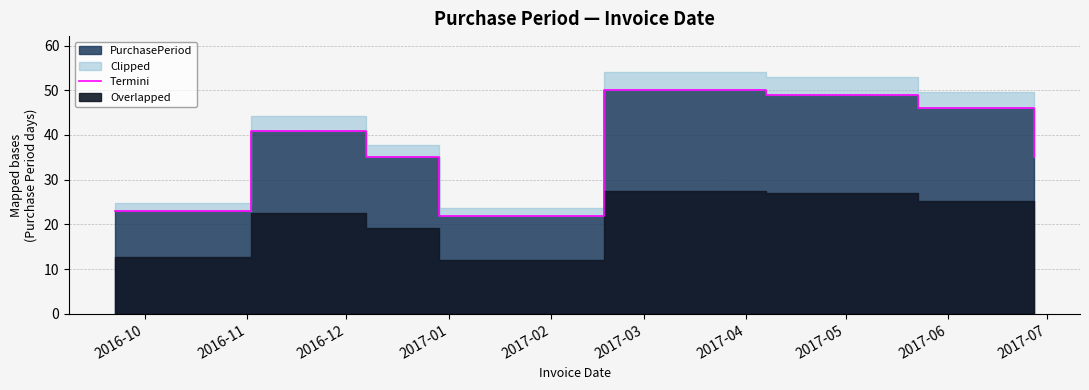

Between 2017-05 and 2016-10, which is larger?

2017-05